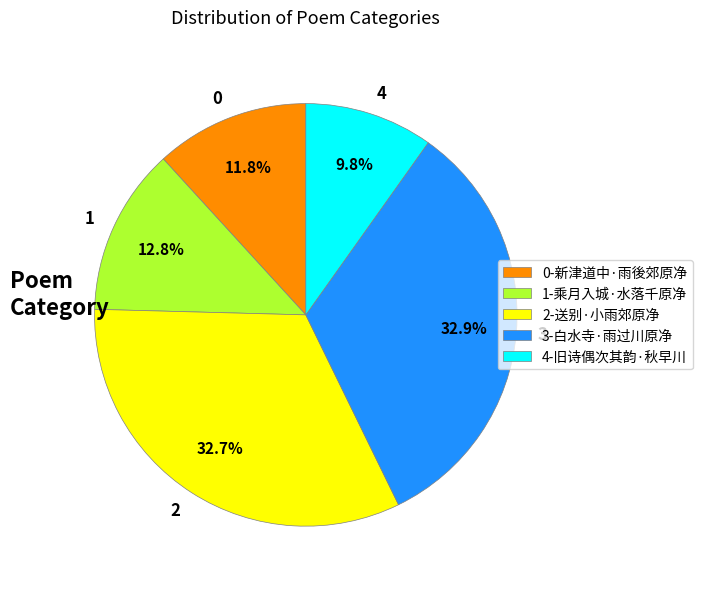

Which slice is the smallest?

4-旧诗偶次其韵·秋早川